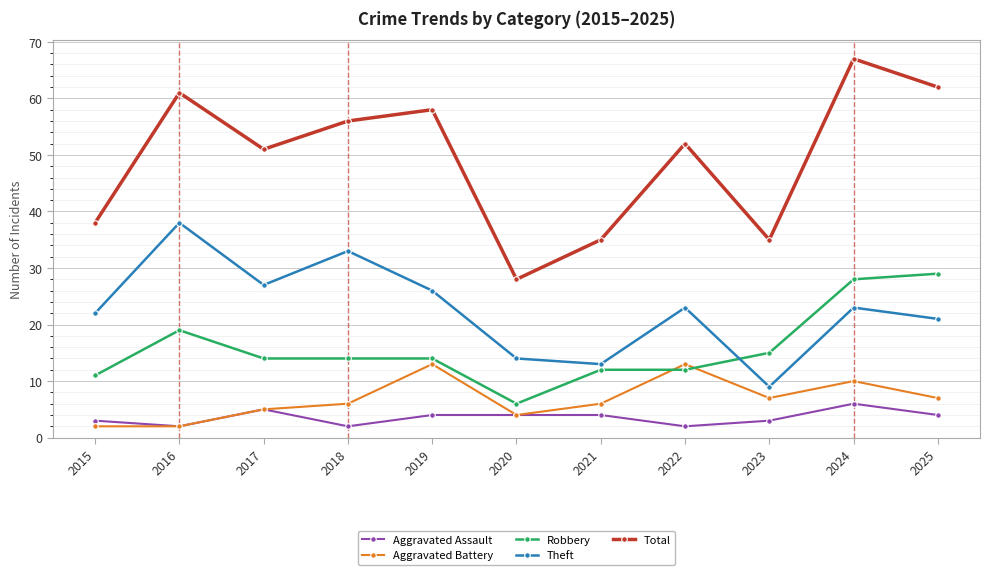

How many categories are shown in the chart?

11